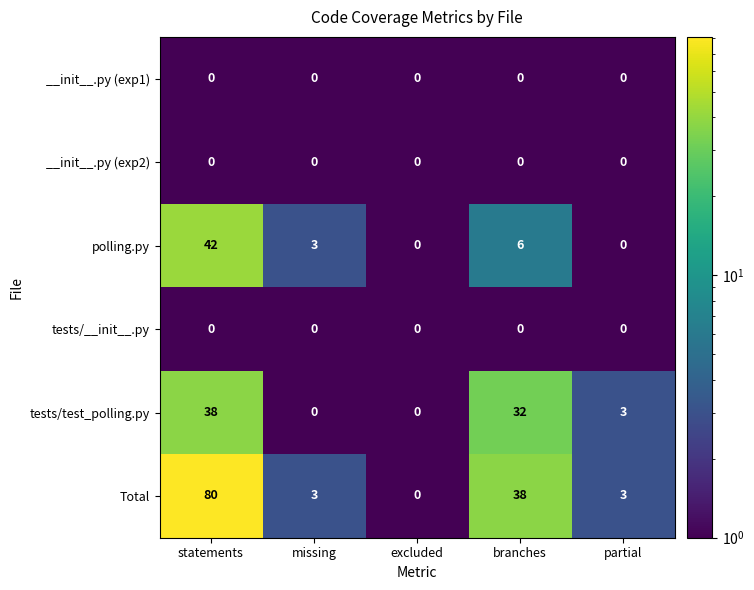

Reading left to right, what are all the values shown in this chart?

__init__.py (exp1): 0	0	0	0	0
__init__.py (exp2): 0	0	0	0	0
polling.py: 42	3	0	6	0
tests/__init__.py: 0	0	0	0	0
tests/test_polling.py: 38	0	0	32	3
Total: 80	3	0	38	3